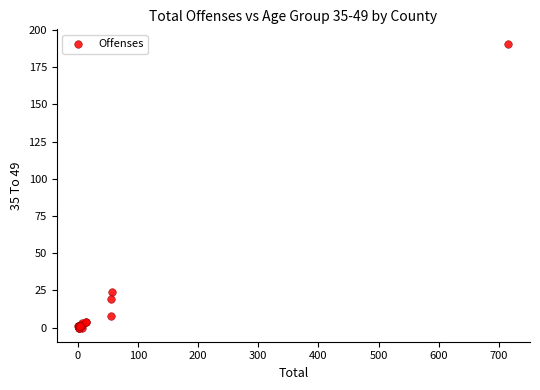

What Y value in the scatter plot is closest to 95?

24